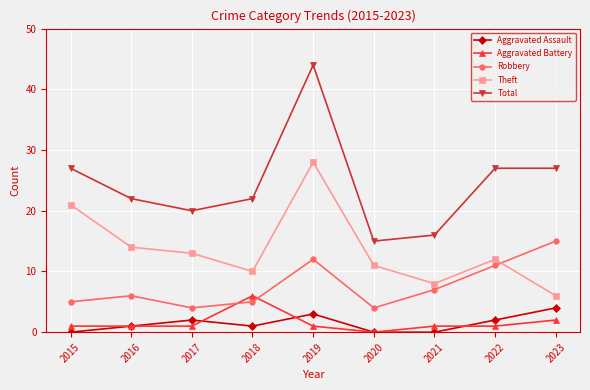

At which label is Aggravated Battery closest to 3?

2023